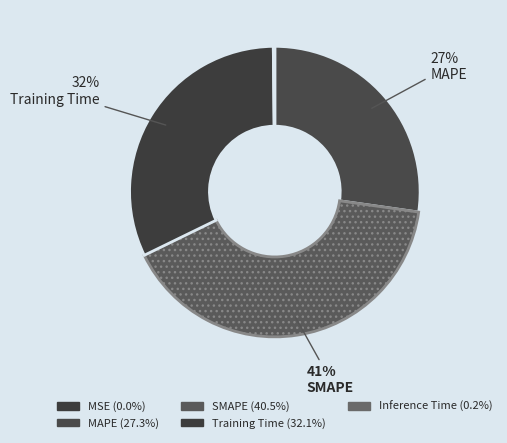

How many segments does this pie chart have?

5